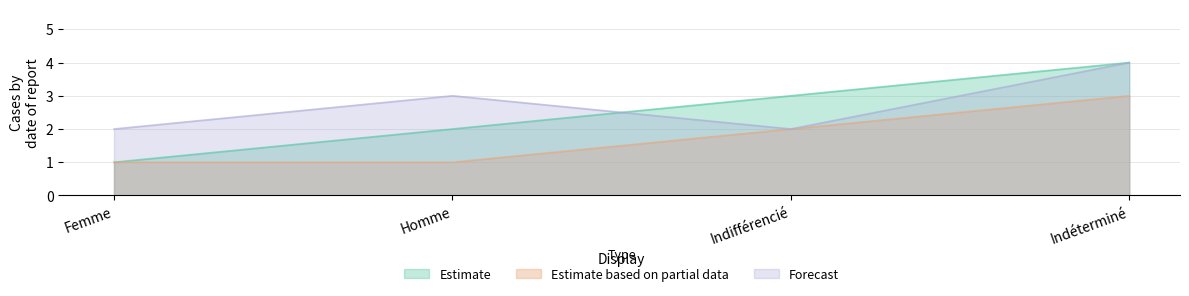

Which series has the widest spread of values?

Estimate